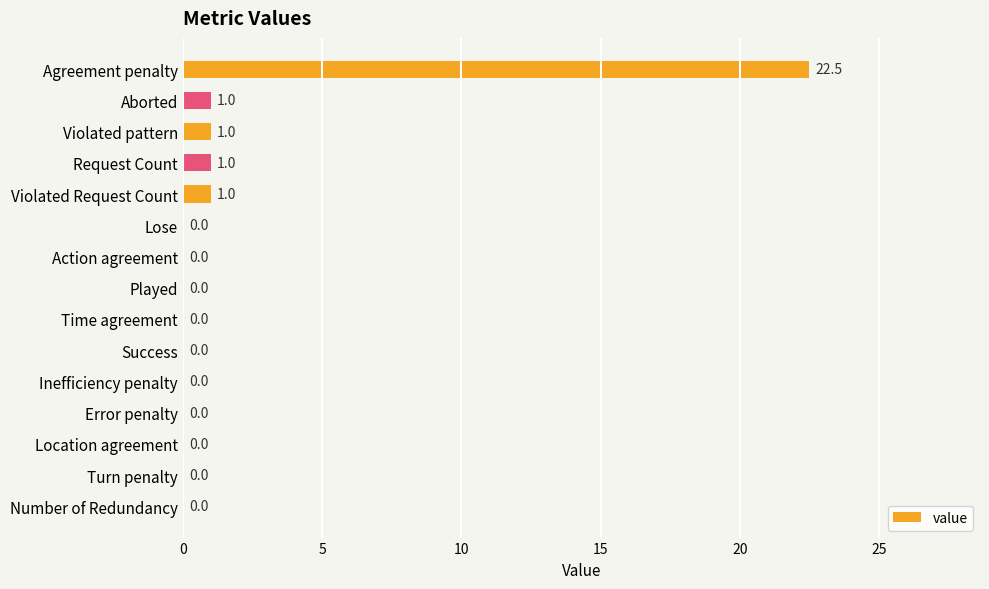

Read the value at Agreement penalty.

22.5